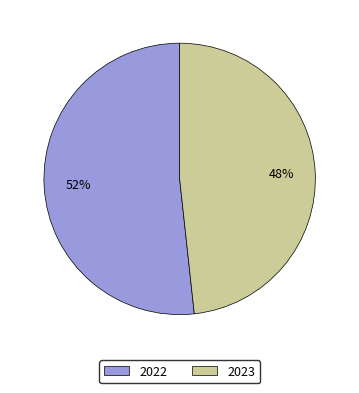

Is the sum of 2023 and 2022 greater than half?

Yes